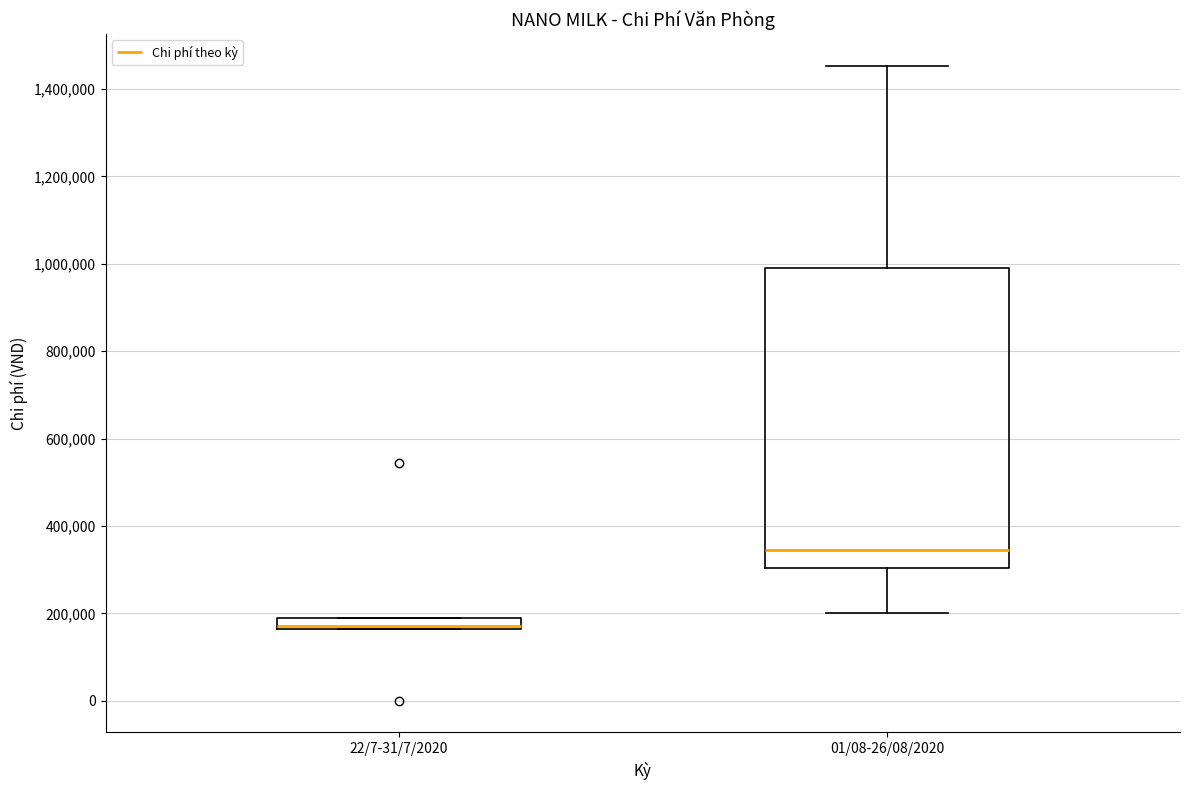

Where does the median line of the box for 22/7-31/7/2020 sit on the y-axis? The values are not printed on the chart, so give them approximately, as read against the axis.

180000